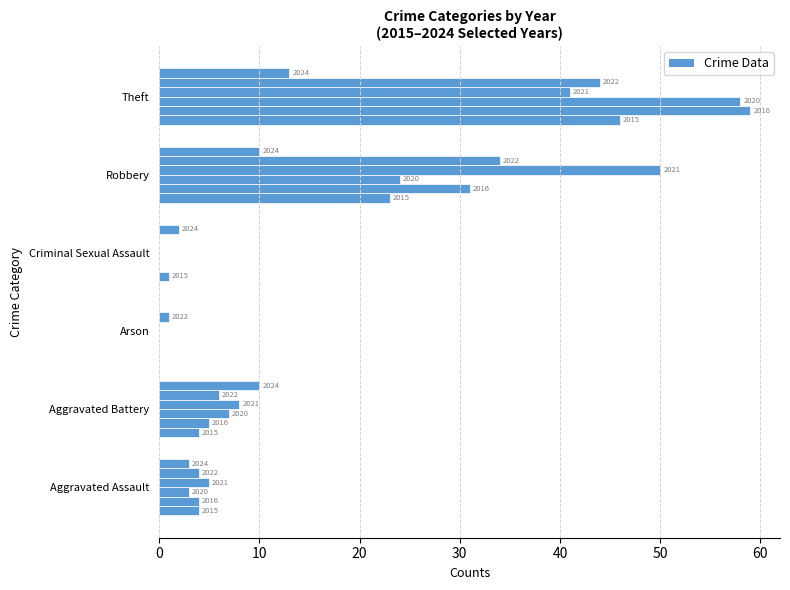

Which has a higher value, Theft or Criminal Sexual Assault?

Theft